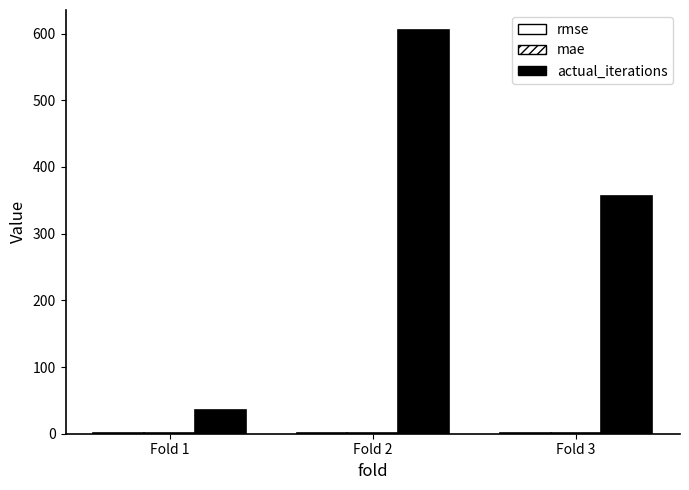

Reading right to left, what are all the values shown in this chart?

rmse: 1.4	1.6	1.7
mae: 1.2	1.2	1.3
actual_iterations: 357.0	605.0	35.0